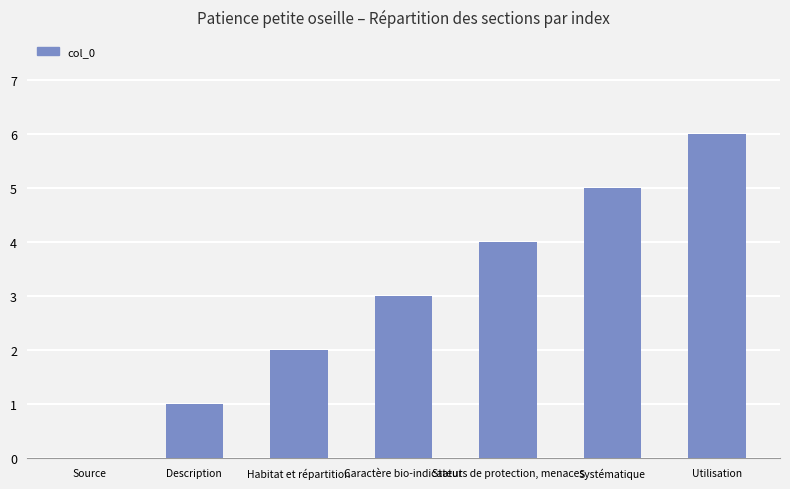

Which has a higher value, Habitat et répartition or Description?

Habitat et répartition